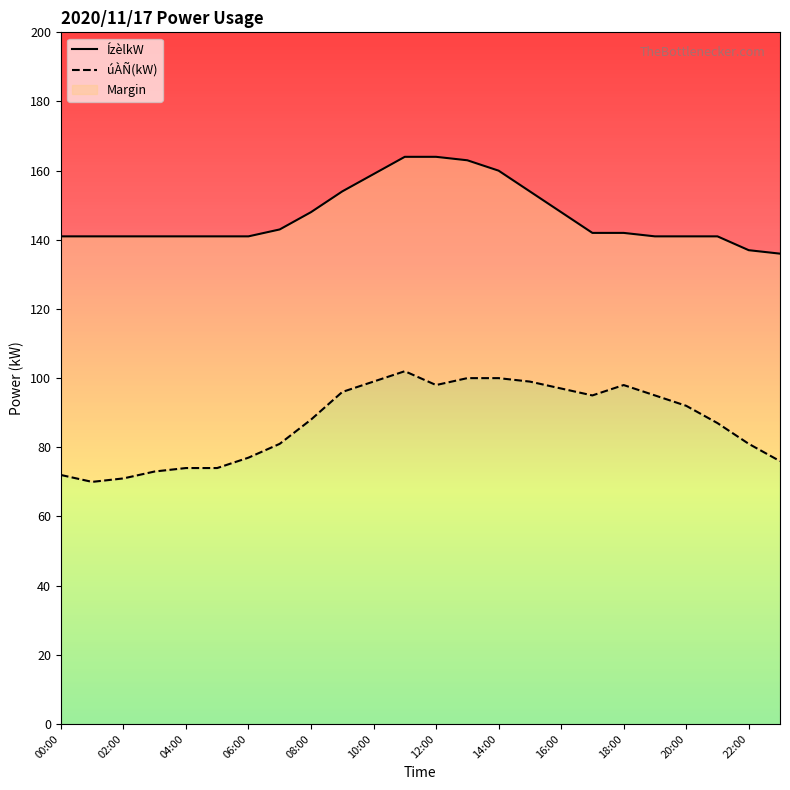

Which label corresponds to the smallest value in the chart?

01:00